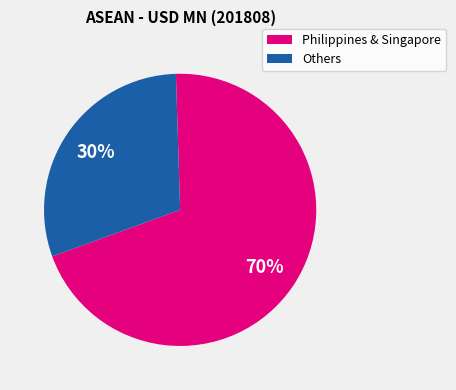

Is there any slice that represents more than half of the pie?

Yes